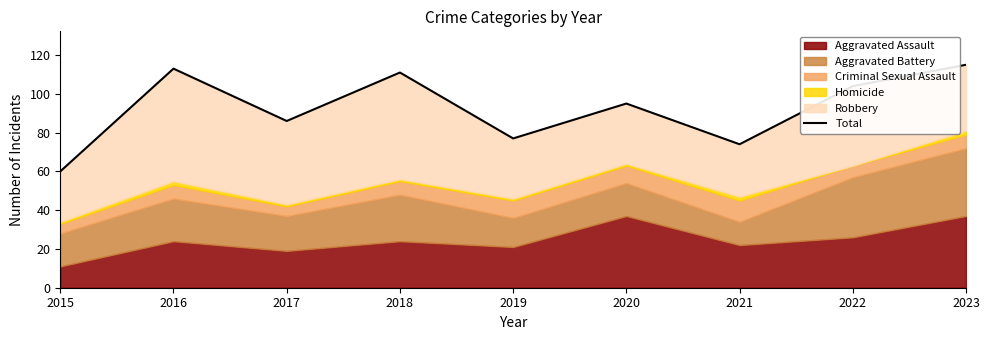

The value at 2015 is 60. True or false?

True